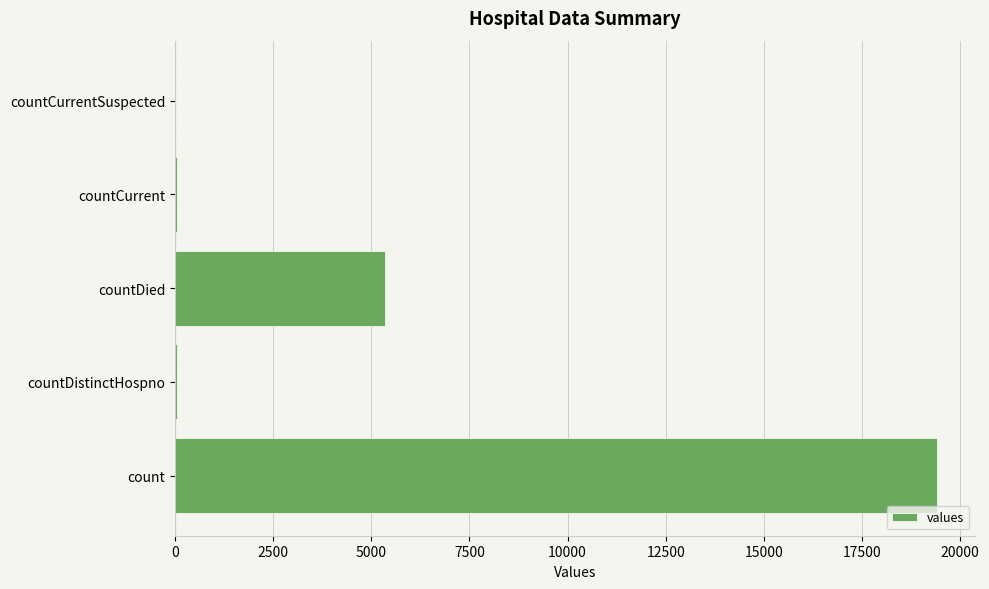

What is the greatest value displayed?

19420